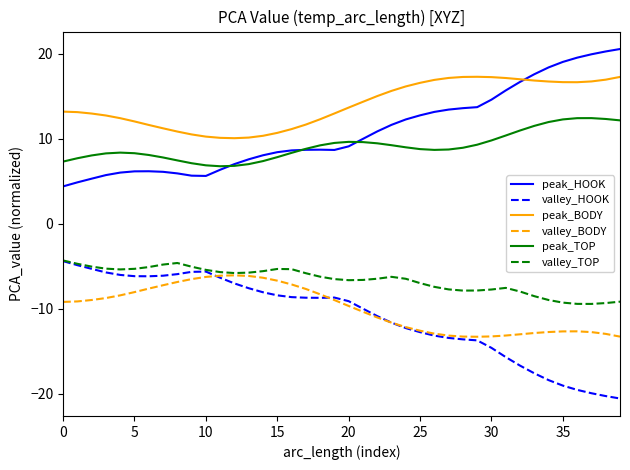

Which series has the largest total across all categories?

peak_BODY